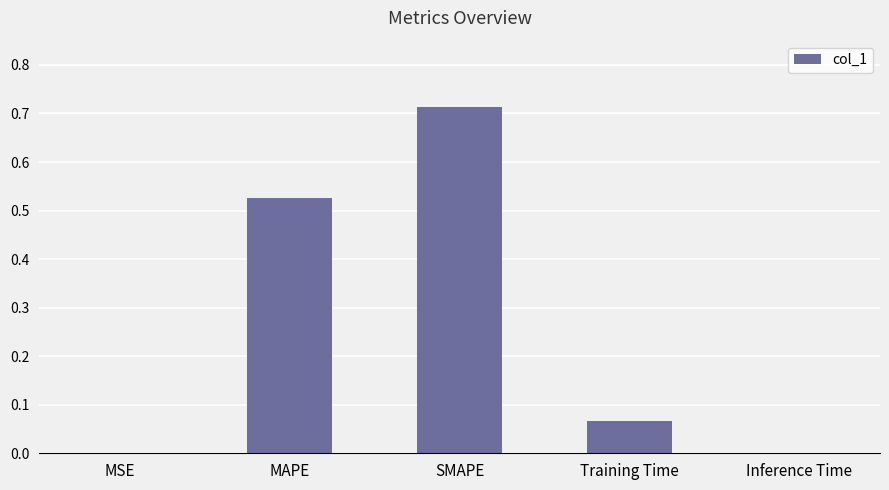

Between MSE and MAPE, which is larger?

MAPE